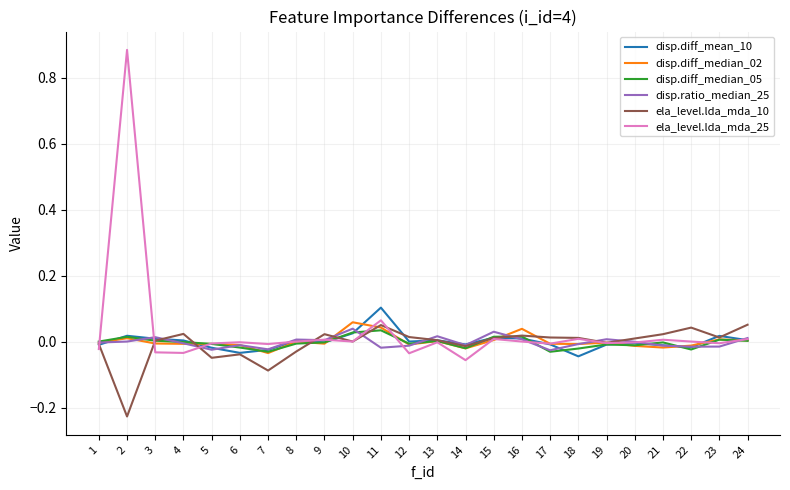

Does the chart display data point markers on the line(s)?

No